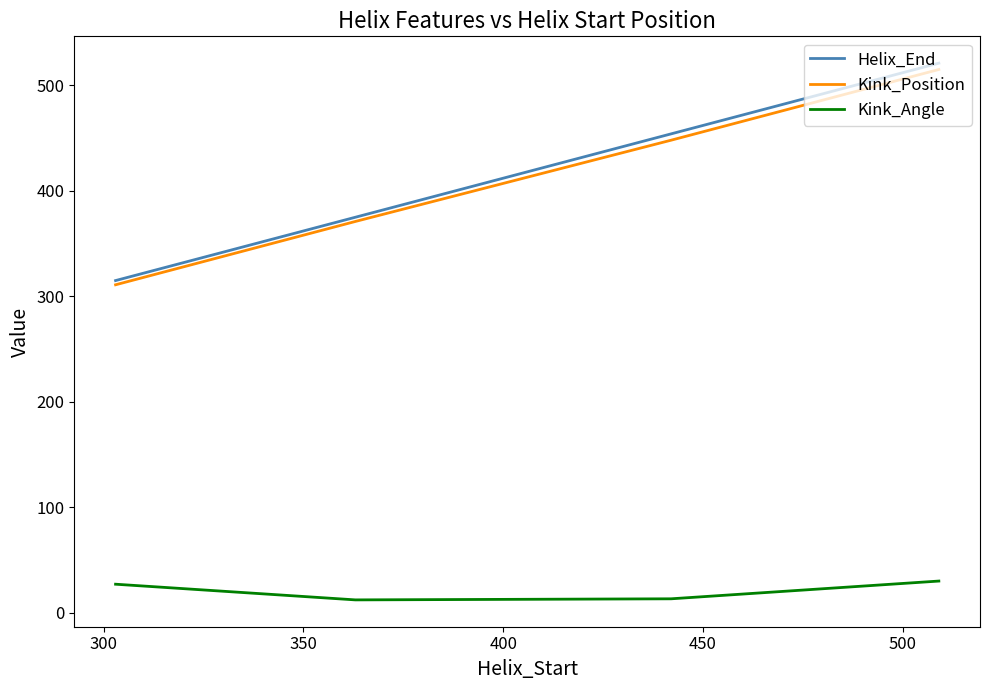

What is the sum of all Helix_End values?

1665.0